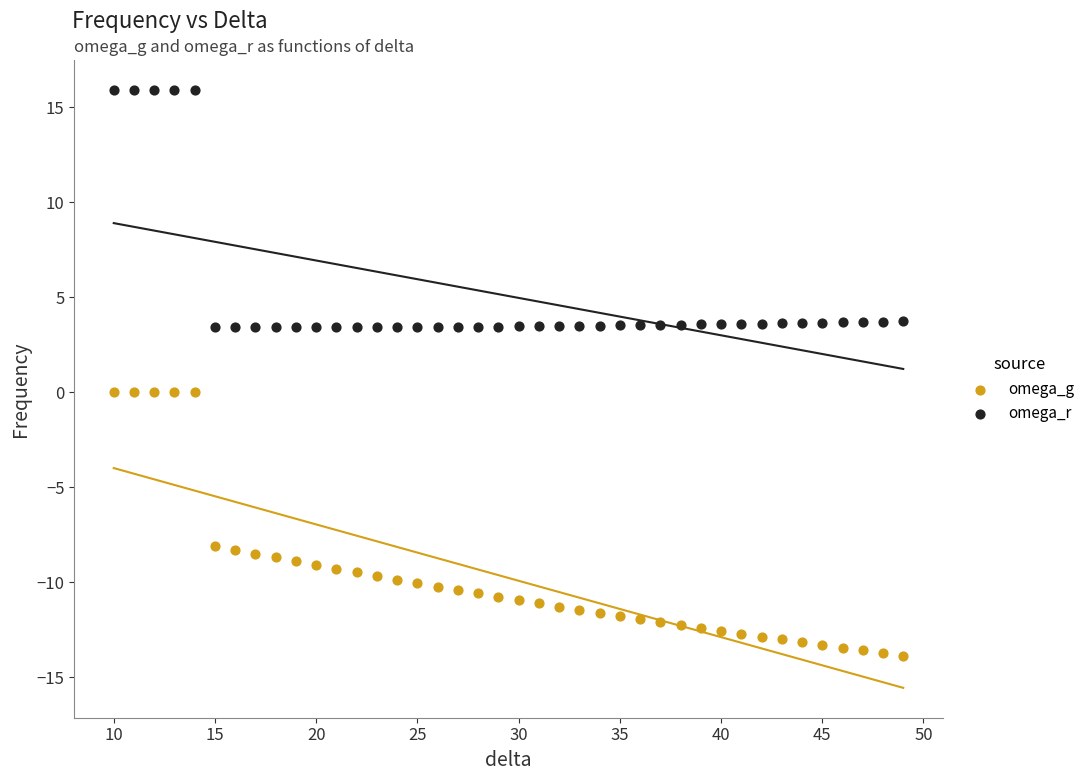

Which series contains the highest Y value?

omega_r